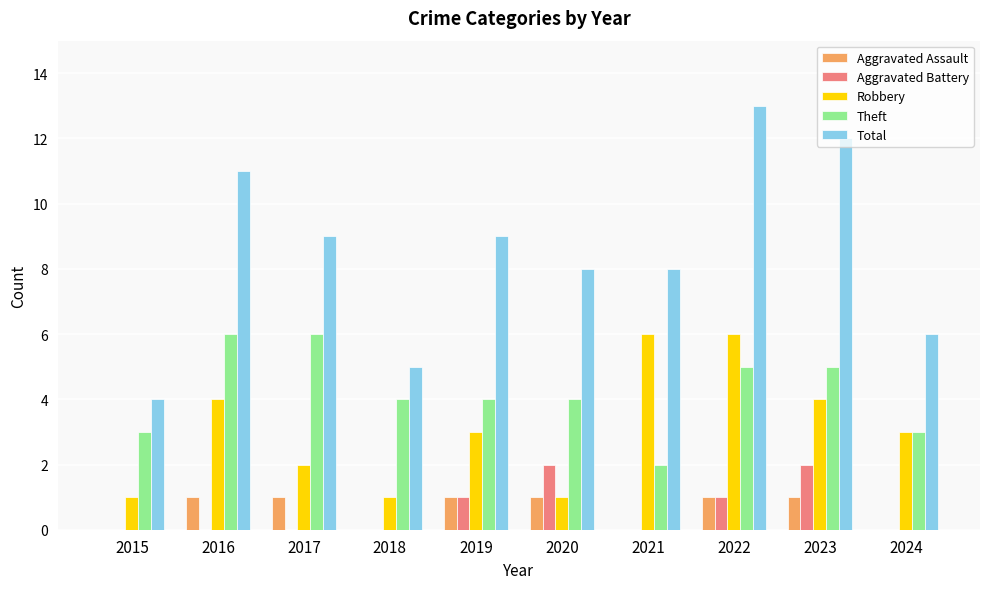

How many groups of bars are there?

10